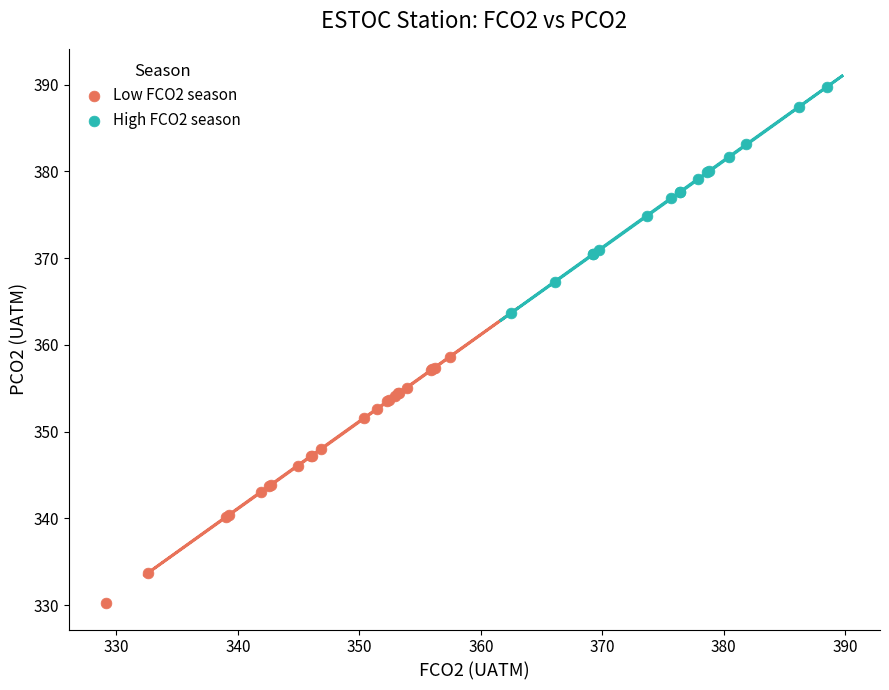

Which series reaches the minimum Y coordinate?

Low FCO2 season